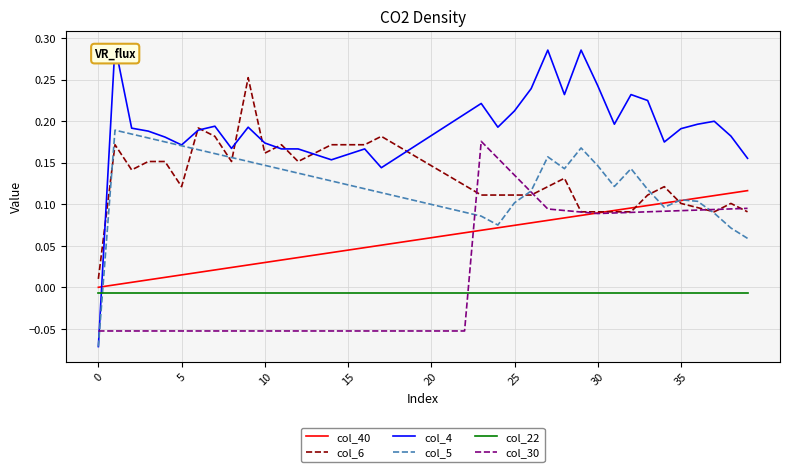

True or false: col_6 and col_22 cross at least once.

False